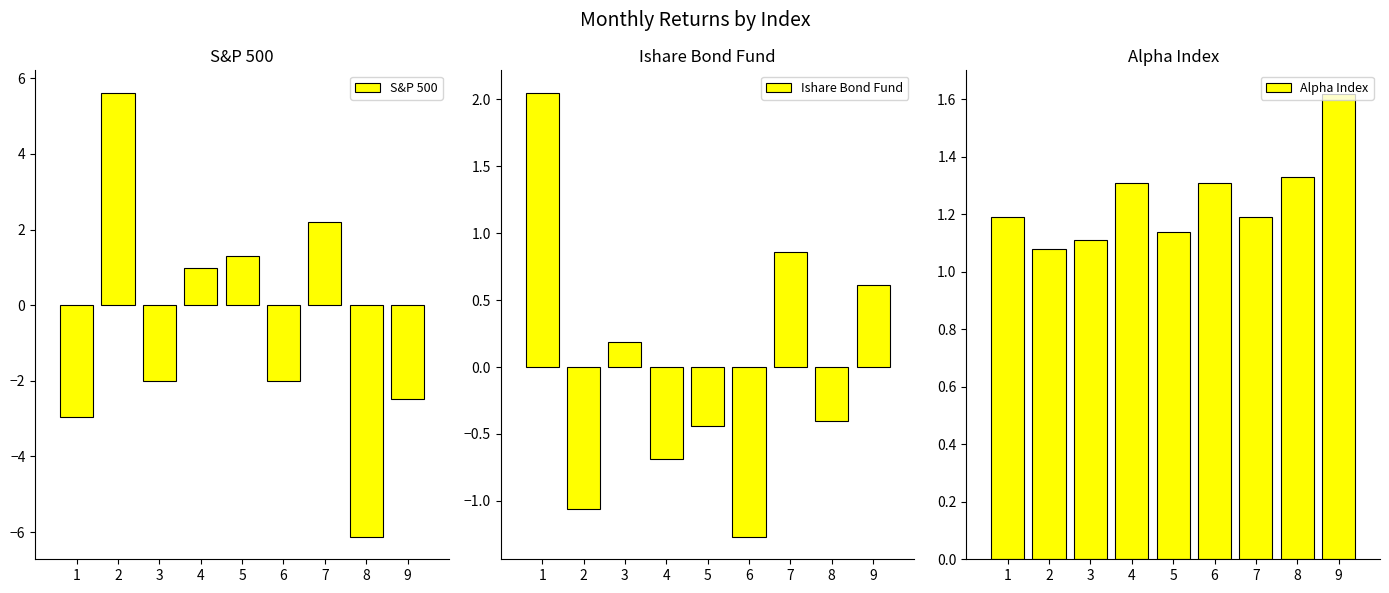

At 4, list the series in order from smallest to largest.

Ishare Bond Fund, S&P 500, Alpha Index